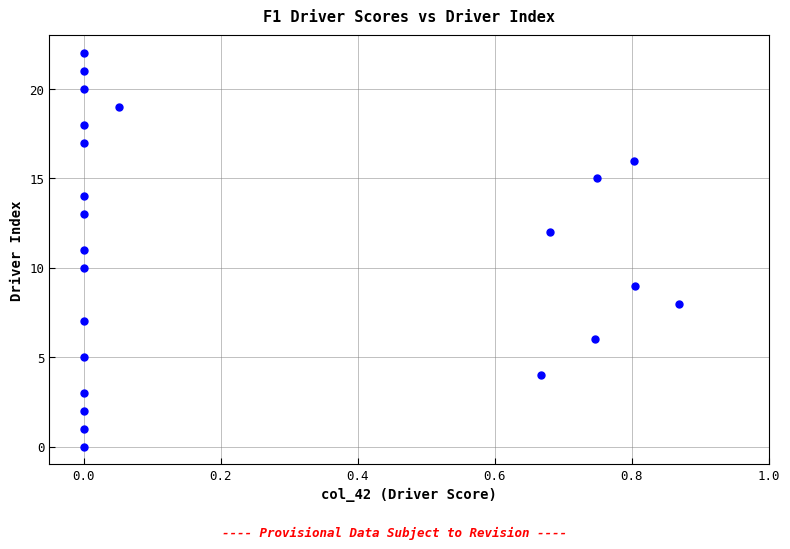

What is the range of Y values (max minus min)?

22